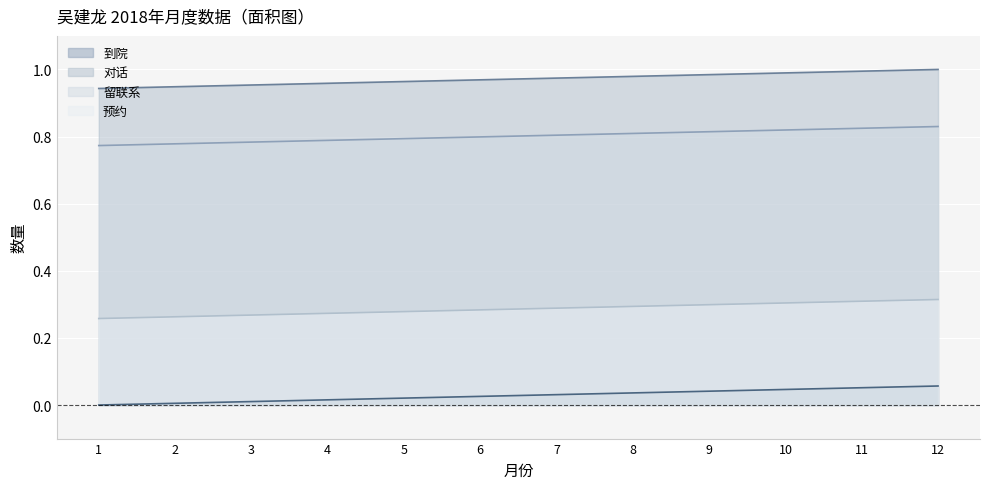

Which series has the largest total across all categories?

对话